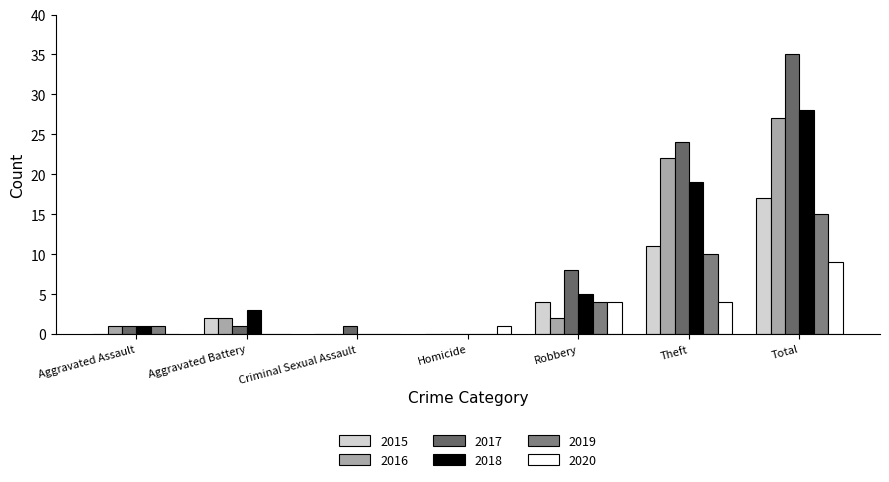

What are all the series names shown in the legend?

2015, 2016, 2017, 2018, 2019, 2020